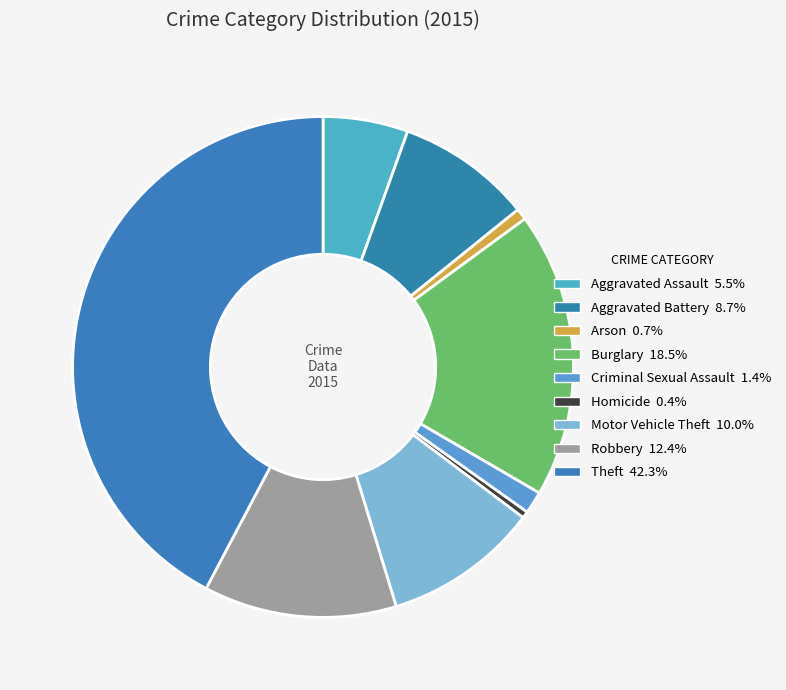

Count the number of slices in the pie.

9